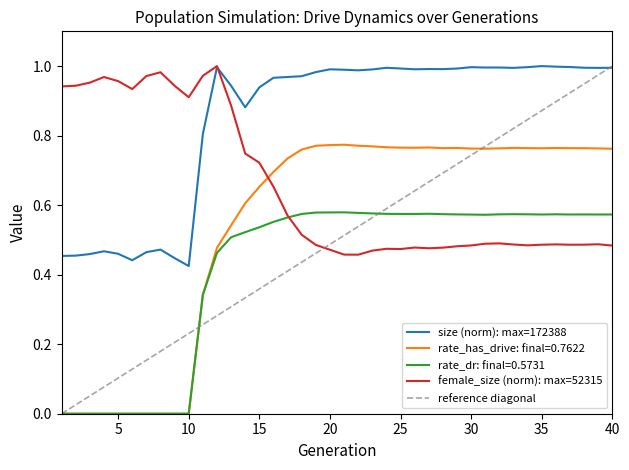

Reading right to left, transcribe all the data shown in this chart.

size: 1.0	1.0	1.0	1.0	1.0	1.0	1.0	1.0	1.0	1.0	1.0	1.0	1.0	1.0	1.0	1.0	1.0	1.0	1.0	1.0	1.0	1.0	1.0	1.0	1.0	0.9	0.9	0.9	1.0	0.8	0.4	0.4	0.5	0.5	0.4	0.5	0.5	0.5	0.5	0.5
rate_dr: 0.6	0.6	0.6	0.6	0.6	0.6	0.6	0.6	0.6	0.6	0.6	0.6	0.6	0.6	0.6	0.6	0.6	0.6	0.6	0.6	0.6	0.6	0.6	0.6	0.6	0.5	0.5	0.5	0.5	0.3	0.0	0.0	0.0	0.0	0.0	0.0	0.0	0.0	0.0	0.0
rate_has_drive: 0.8	0.8	0.8	0.8	0.8	0.8	0.8	0.8	0.8	0.8	0.8	0.8	0.8	0.8	0.8	0.8	0.8	0.8	0.8	0.8	0.8	0.8	0.8	0.7	0.7	0.7	0.6	0.5	0.5	0.3	0.0	0.0	0.0	0.0	0.0	0.0	0.0	0.0	0.0	0.0
female_size: 0.5	0.5	0.5	0.5	0.5	0.5	0.5	0.5	0.5	0.5	0.5	0.5	0.5	0.5	0.5	0.5	0.5	0.5	0.5	0.5	0.5	0.5	0.5	0.6	0.7	0.7	0.7	0.9	1.0	1.0	0.9	0.9	1.0	1.0	0.9	1.0	1.0	1.0	0.9	0.9